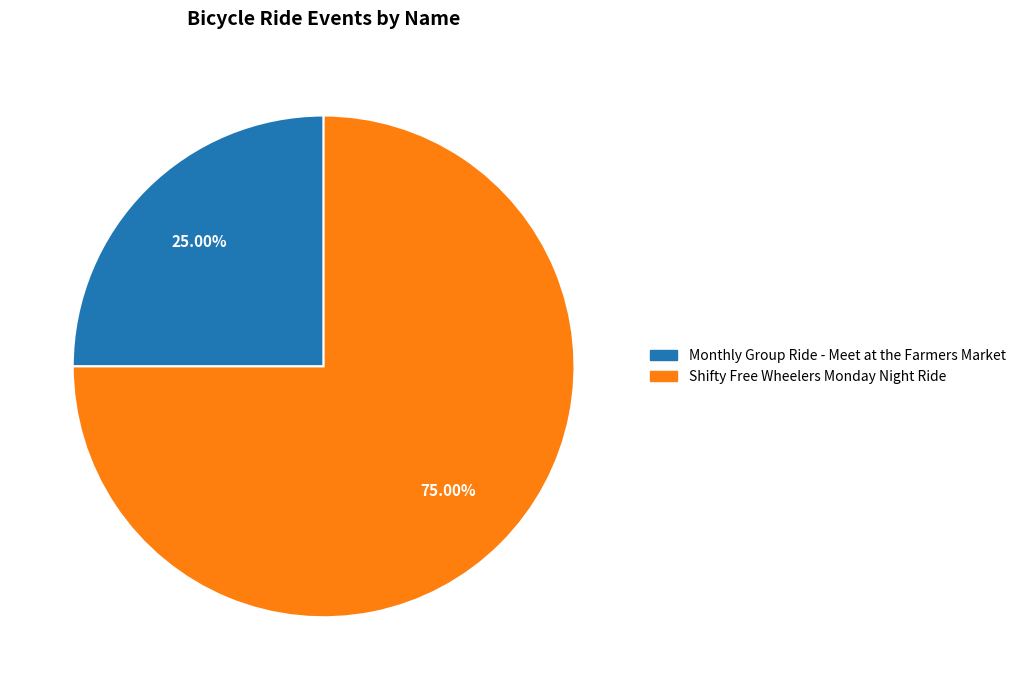

What portion of the pie excludes Monthly Group Ride - Meet at the Farmers Market?

75.0%